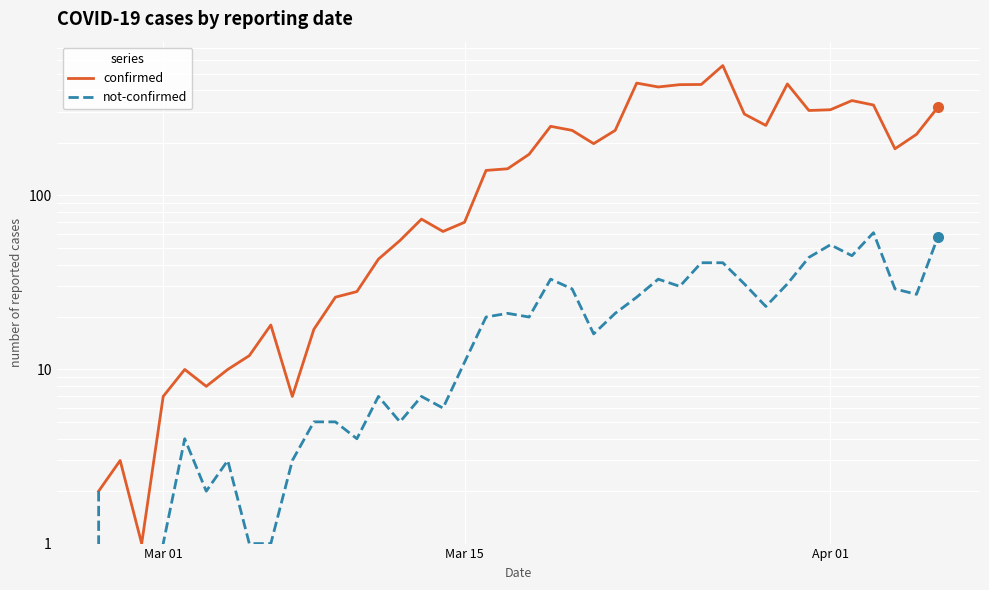

How many interior local valleys does the confirmed series have?

9